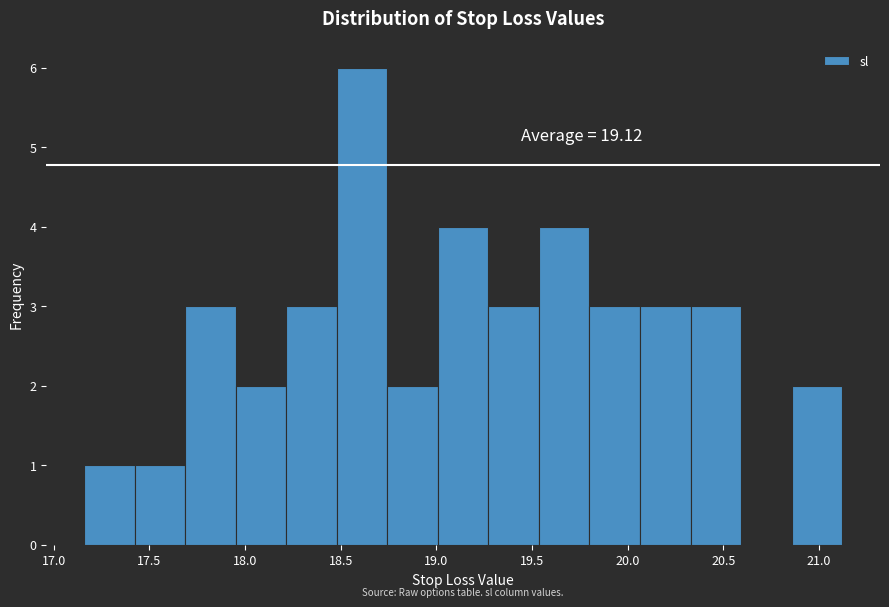

Over which range of the x-axis is the bar tallest?

18.50 to 18.75